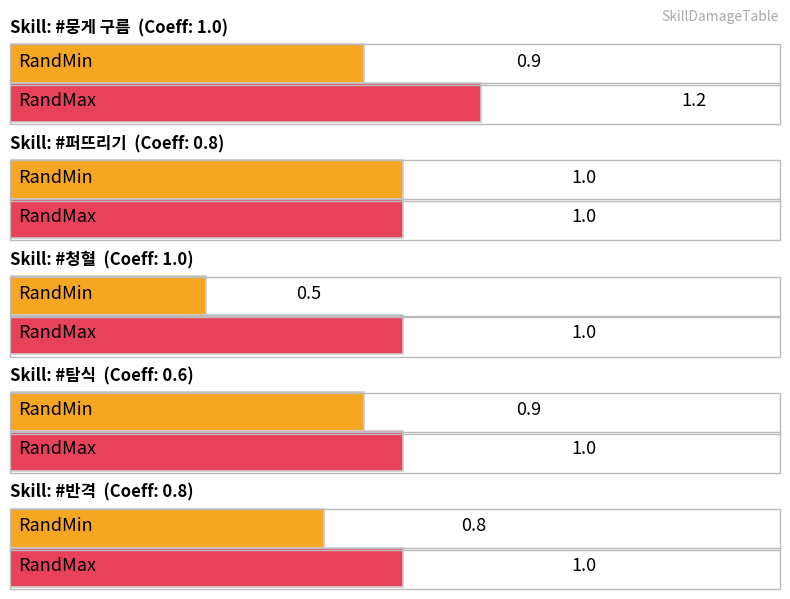

Which series has the largest total across all categories?

RandMax